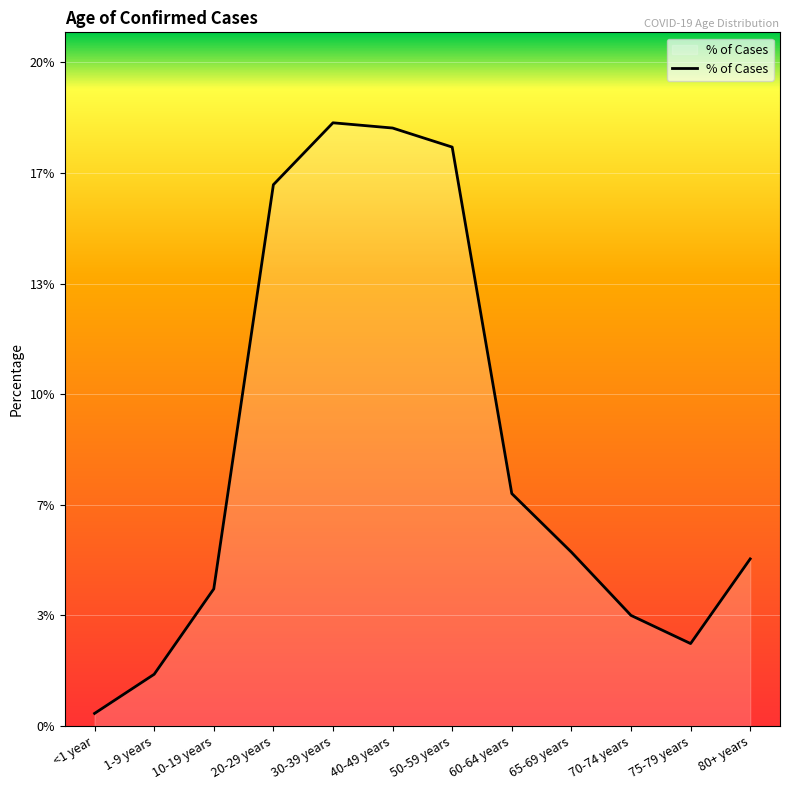

Does the chart display data point markers on the line(s)?

No